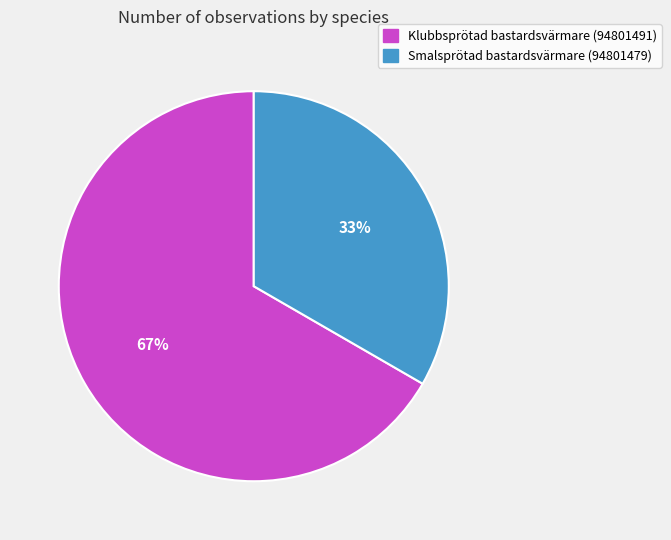

The Klubbsprötad bastardsvärmare (94801491) slice represents 67% of the pie. True or false?

True